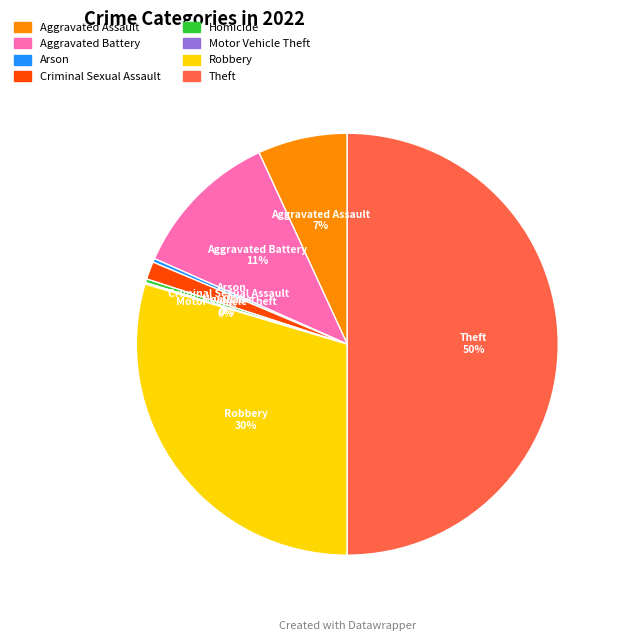

What is the largest slice in the pie chart?

Theft